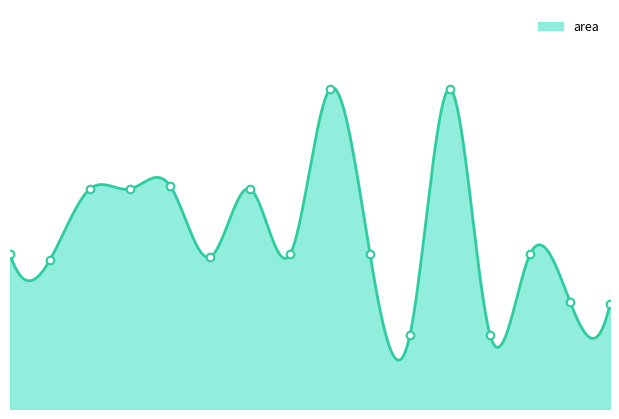

Between 15 and 13, which is larger?

13